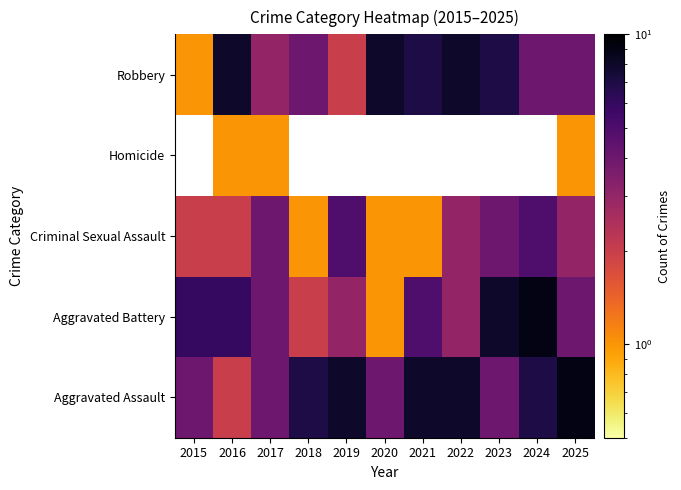

The Aggravated Battery series shows 1.8 at 2021. True or false?

False